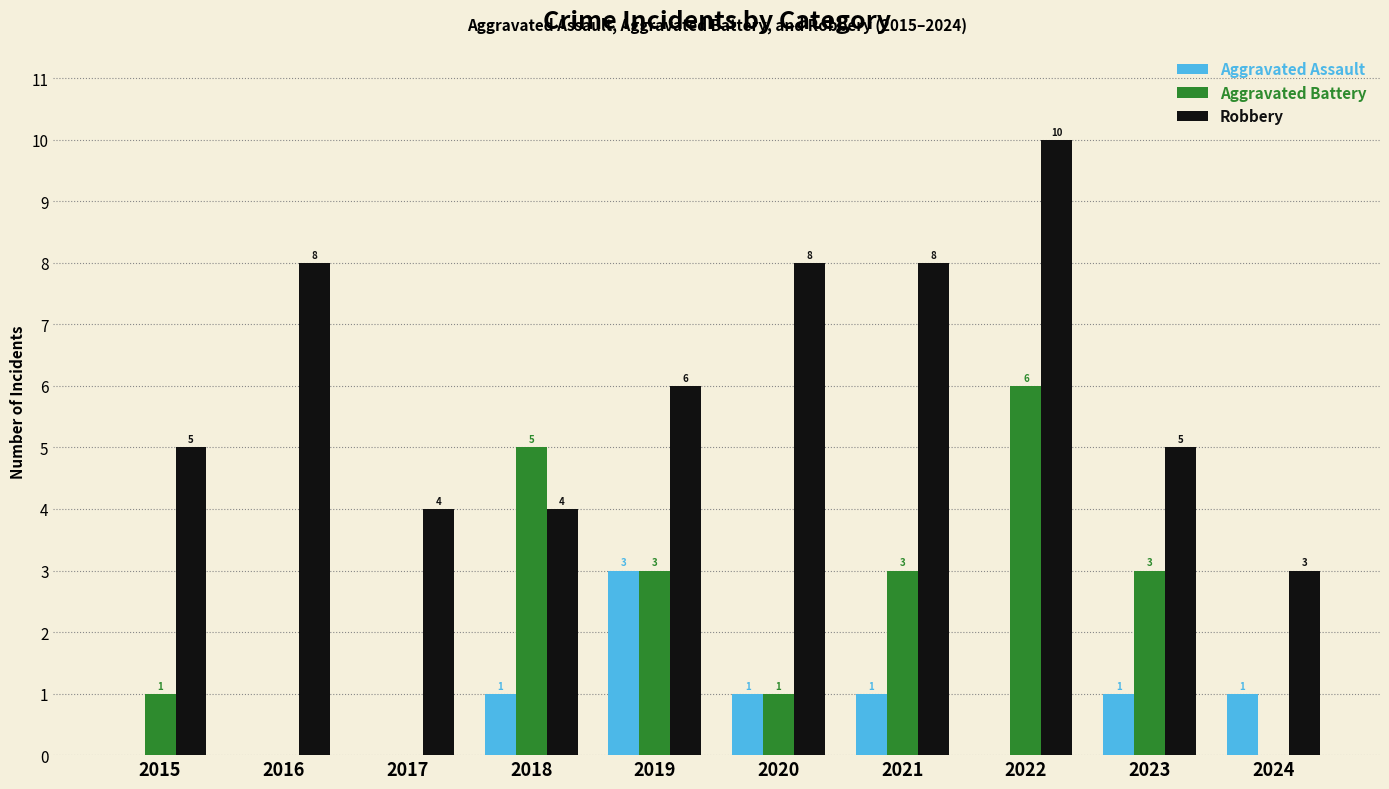

Reading left to right, what are all the values shown in this chart?

Aggravated Assault: 2015=0	2016=0	2017=0	2018=1	2019=3	2020=1	2021=1	2022=0	2023=1	2024=1
Aggravated Battery: 2015=1	2016=0	2017=0	2018=5	2019=3	2020=1	2021=3	2022=6	2023=3	2024=0
Robbery: 2015=5	2016=8	2017=4	2018=4	2019=6	2020=8	2021=8	2022=10	2023=5	2024=3